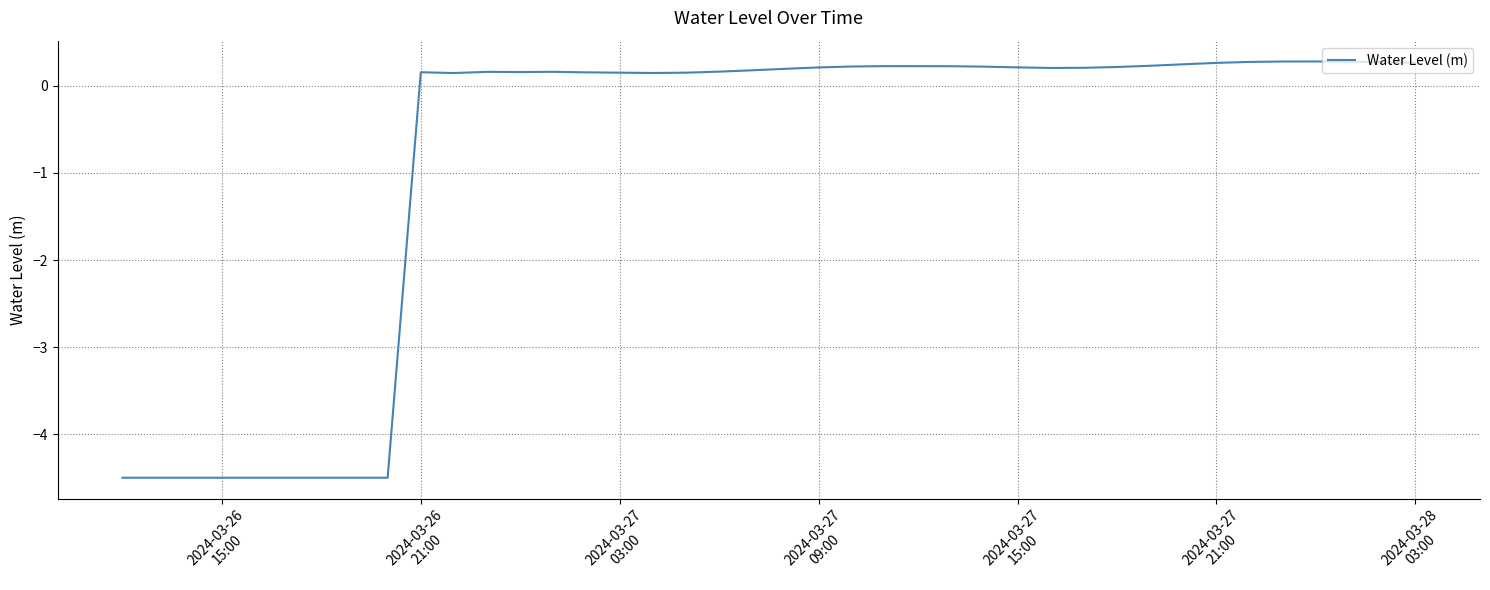

What is the maximum value shown in the chart?

0.3